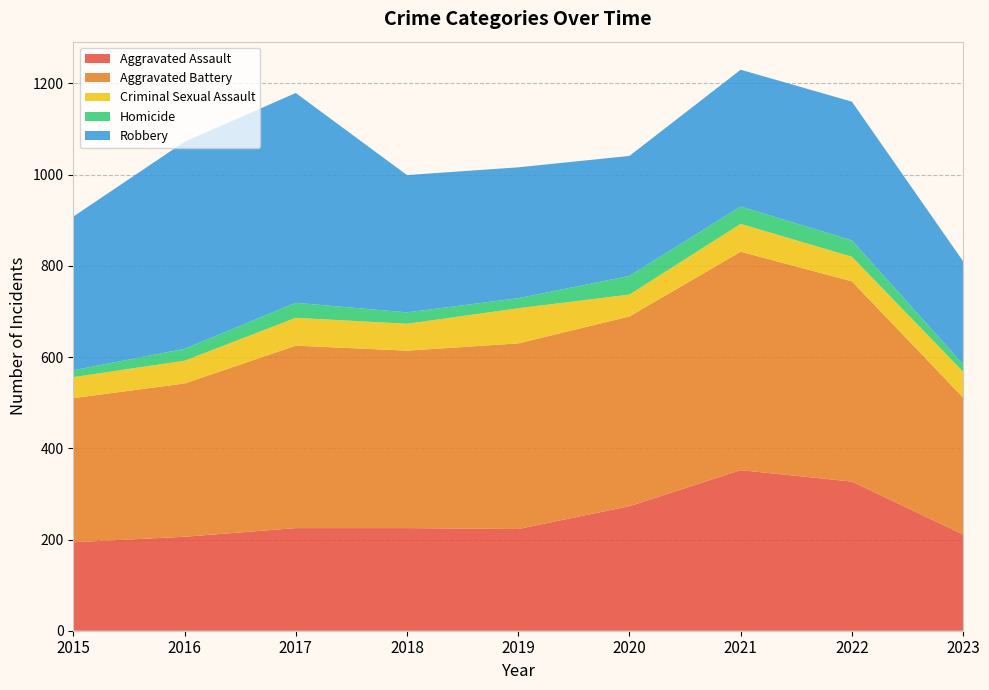

Reading left to right, extract all data points from this chart.

Aggravated Assault: 2015=194	2016=206	2017=225	2018=225	2019=223	2020=273	2021=352	2022=327	2023=211
Aggravated Battery: 2015=316	2016=336	2017=400	2018=389	2019=407	2020=416	2021=479	2022=439	2023=300
Criminal Sexual Assault: 2015=46	2016=50	2017=61	2018=59	2019=77	2020=48	2021=61	2022=54	2023=57
Homicide: 2015=15	2016=26	2017=33	2018=25	2019=22	2020=41	2021=38	2022=36	2023=16
Robbery: 2015=337	2016=454	2017=460	2018=301	2019=287	2020=263	2021=300	2022=304	2023=226